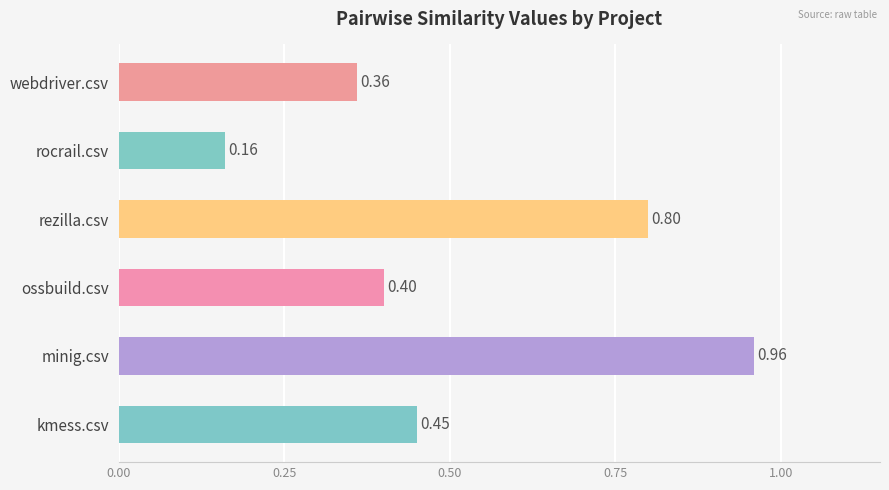

List the labels in order of value, largest first.

minig.csv, rezilla.csv, kmess.csv, ossbuild.csv, webdriver.csv, rocrail.csv